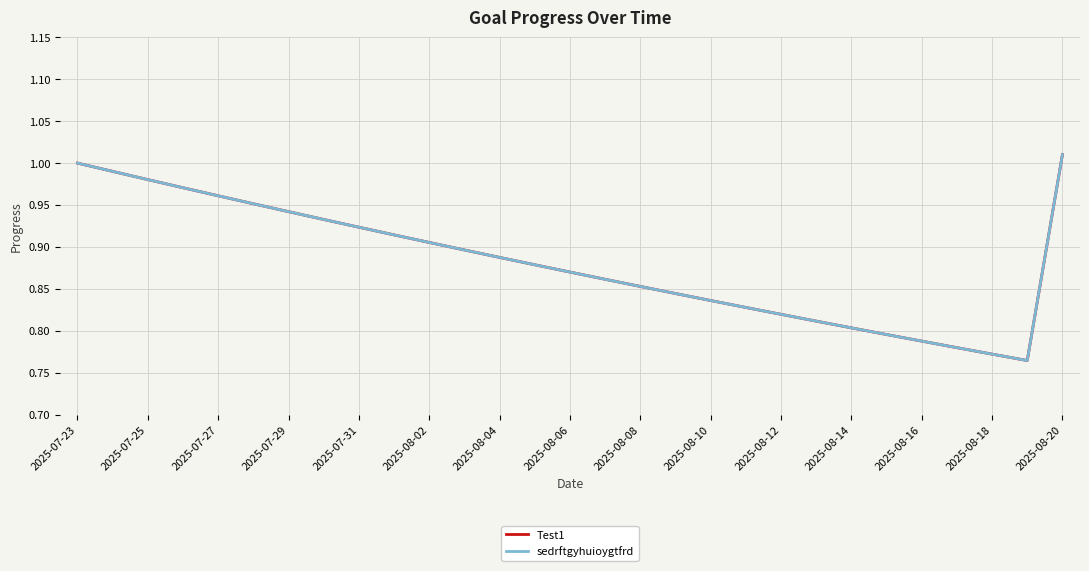

What is the highest value of the Test1 series?

1.0